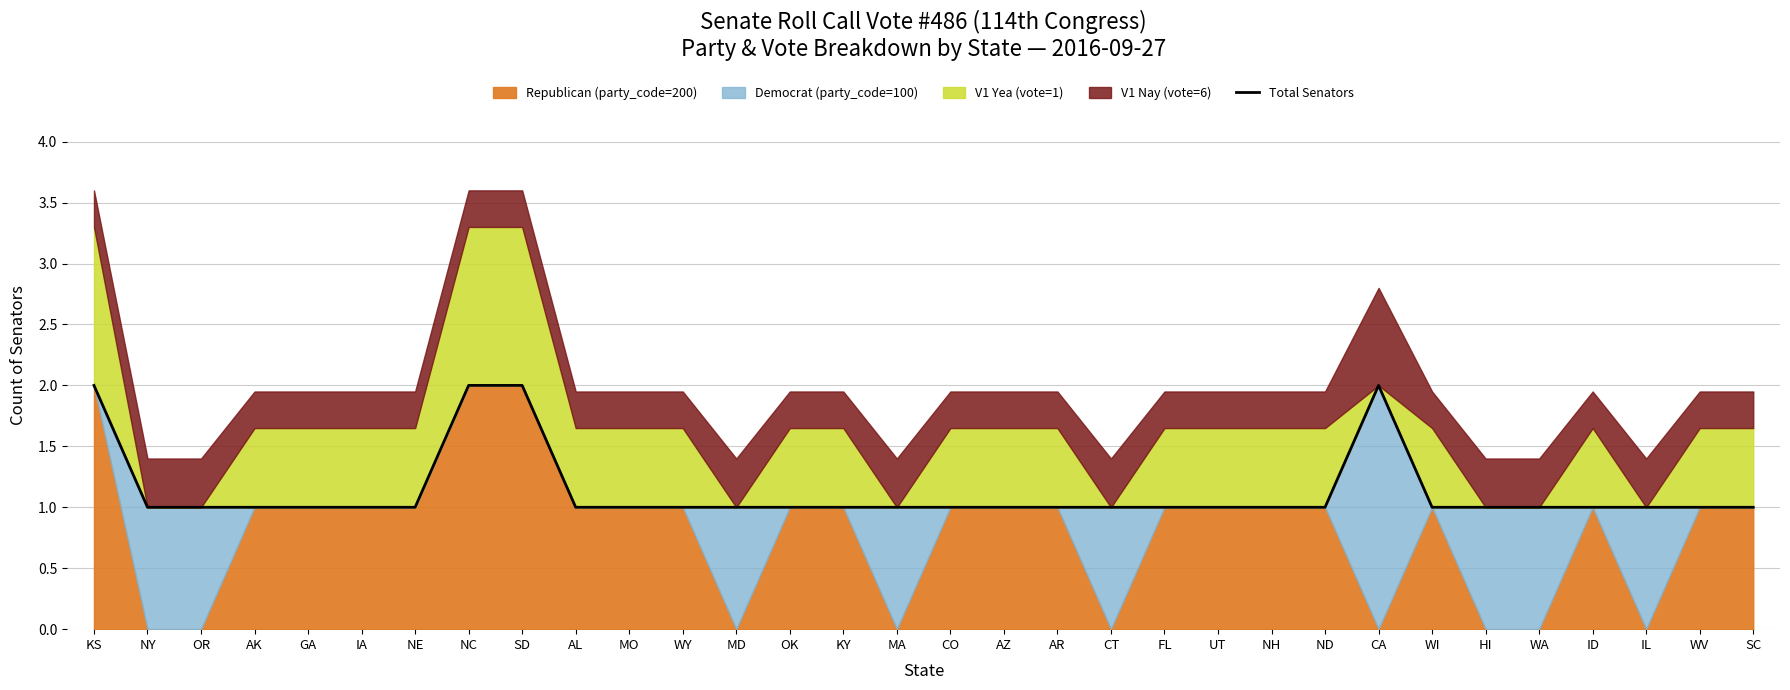

What is the smallest value displayed?

1